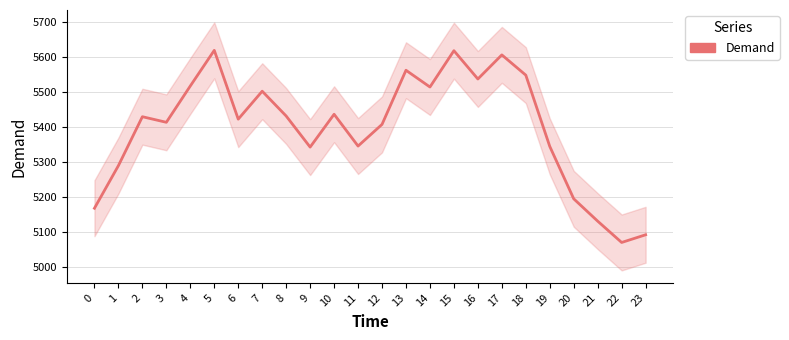

What is the change in value from 9 to 19?

+2